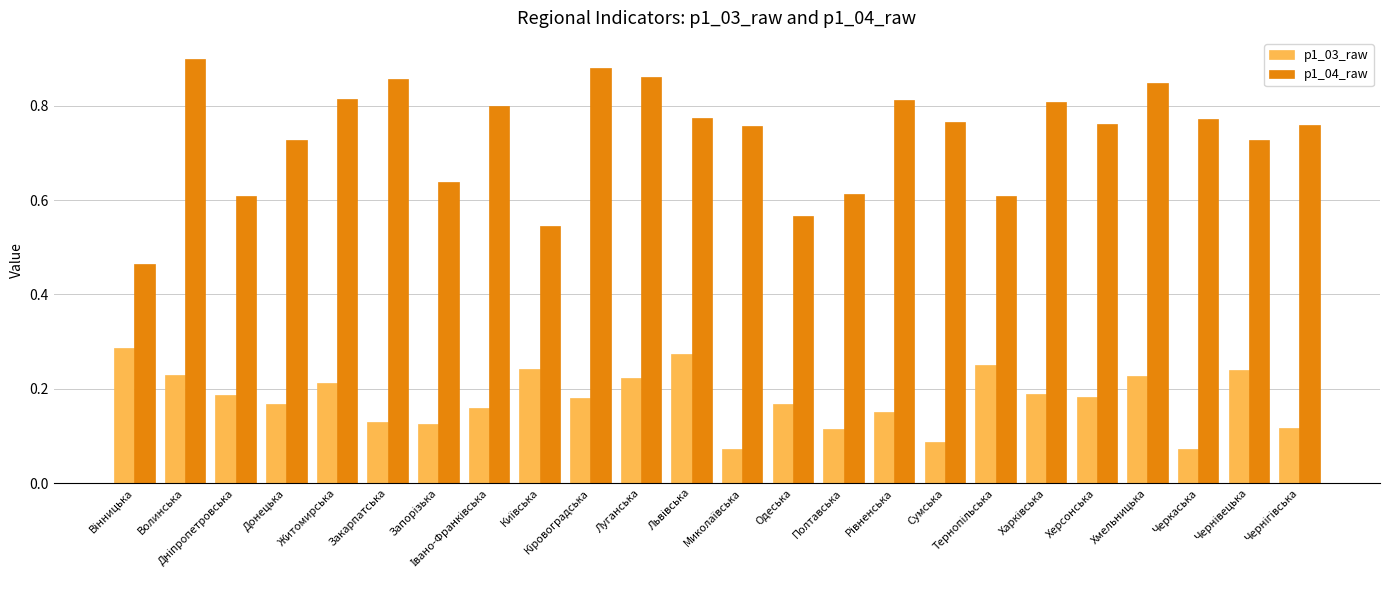

What is the sum of all p1_03_raw values?

4.3